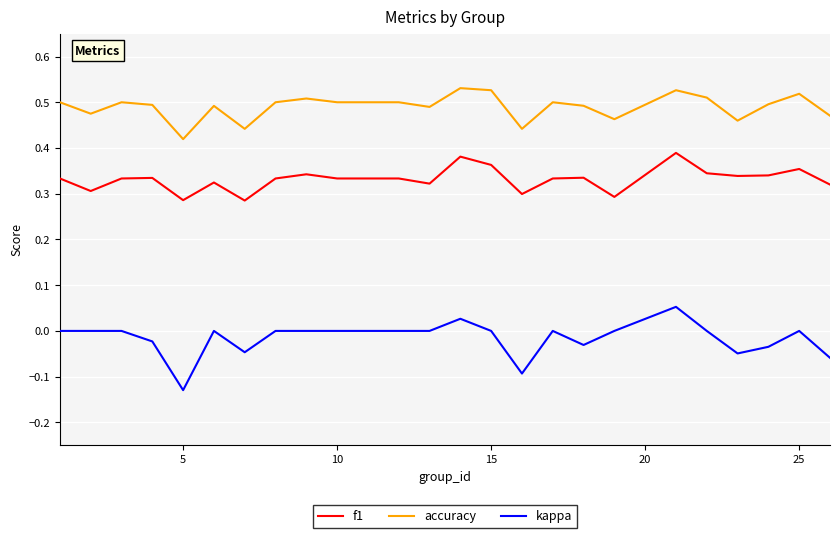

True or false: kappa and accuracy cross at least once.

False